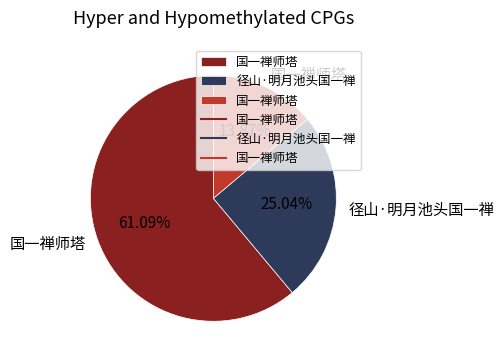

How many slices are in this pie chart?

3